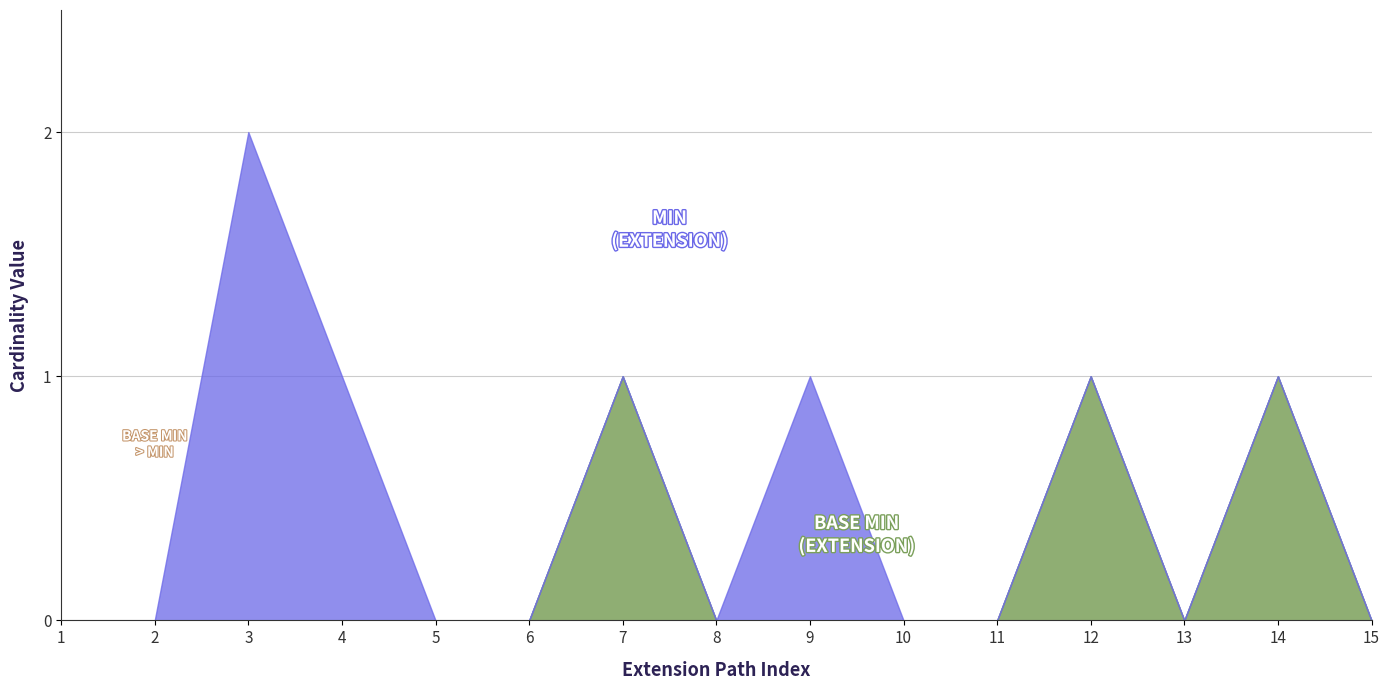

True or false: Min has a value of 3 at Extension.extension.

False